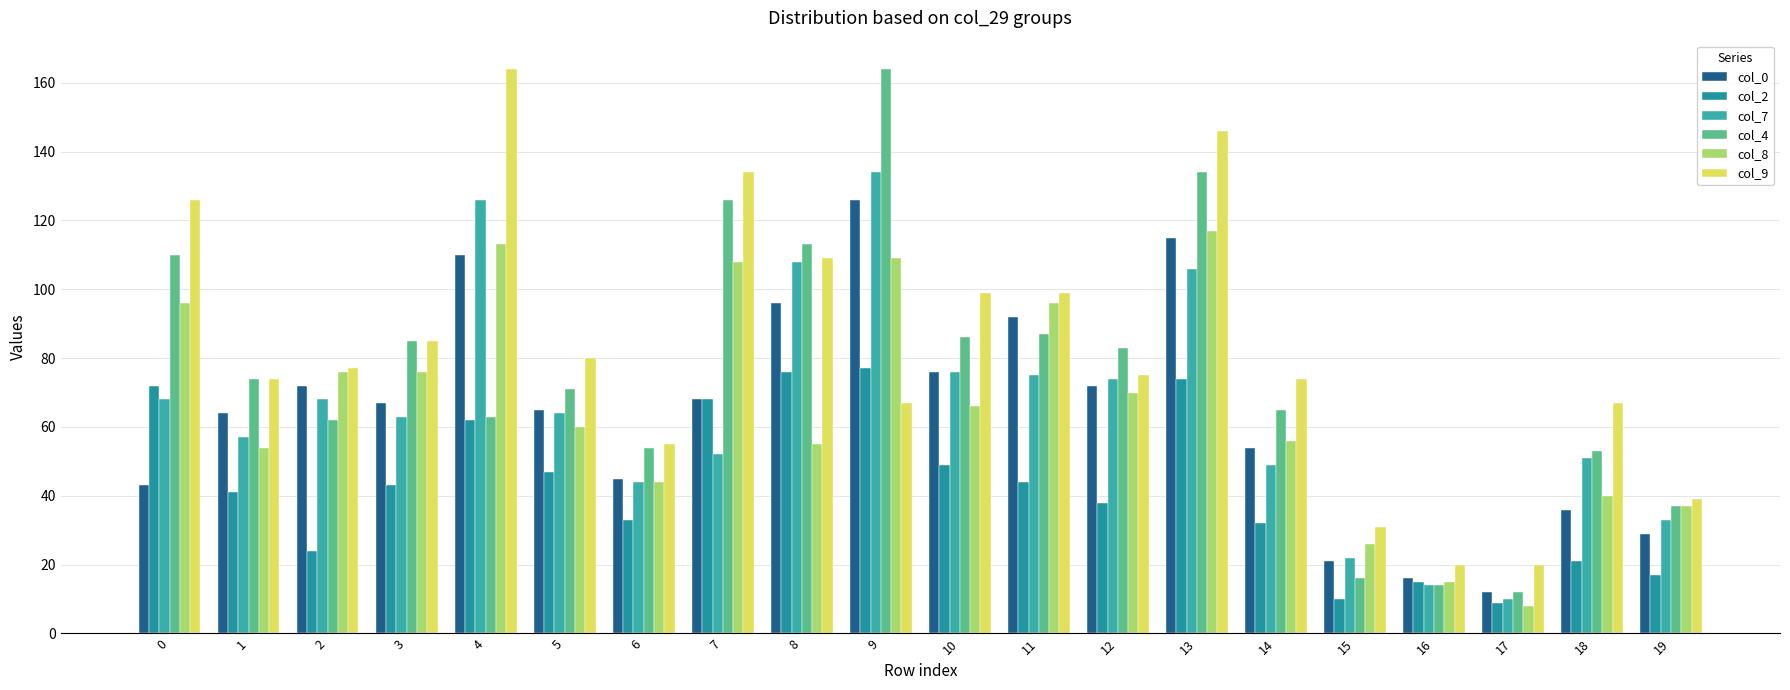

Reading left to right, list all the values displayed in this chart.

col_0: 43	64	72	67	110	65	45	68	96	126	76	92	72	115	54	21	16	12	36	29
col_2: 72	41	24	43	62	47	33	68	76	77	49	44	38	74	32	10	15	9	21	17
col_7: 68	57	68	63	126	64	44	52	108	134	76	75	74	106	49	22	14	10	51	33
col_4: 110	74	62	85	63	71	54	126	113	164	86	87	83	134	65	16	14	12	53	37
col_8: 96	54	76	76	113	60	44	108	55	109	66	96	70	117	56	26	15	8	40	37
col_9: 126	74	77	85	164	80	55	134	109	67	99	99	75	146	74	31	20	20	67	39